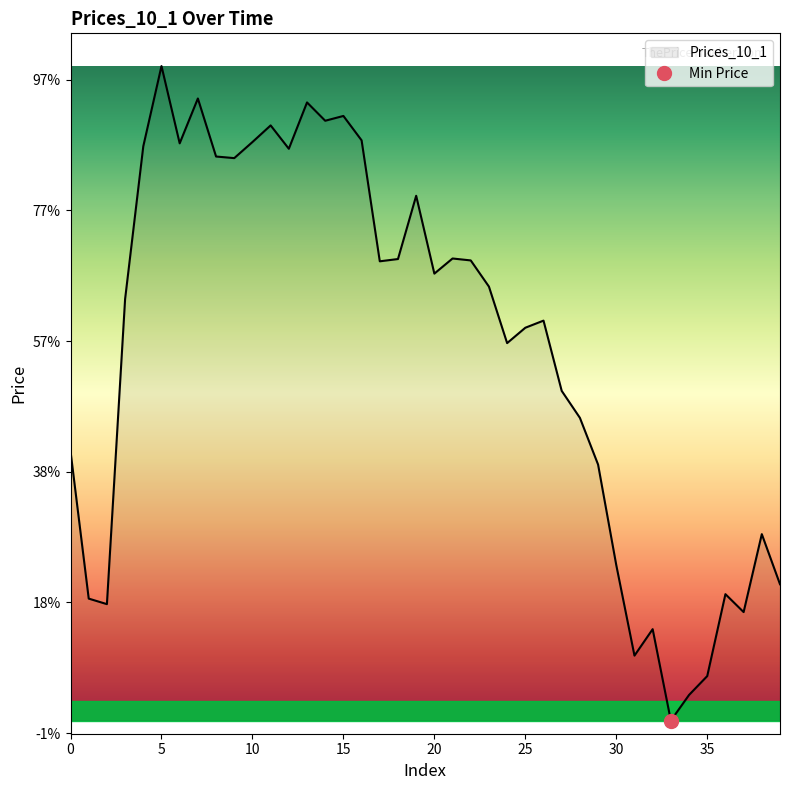

How many interior local valleys (lower than both neighbors) does the data have?

11